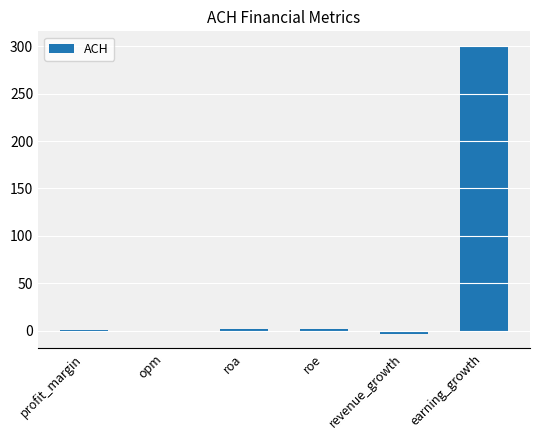

What is the change in value from profit_margin to opm?

-0.3